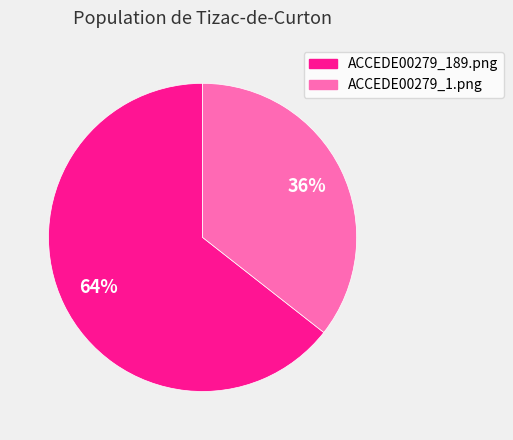

Rank the categories by value from lowest to highest.

ACCEDE00279_1.png, ACCEDE00279_189.png